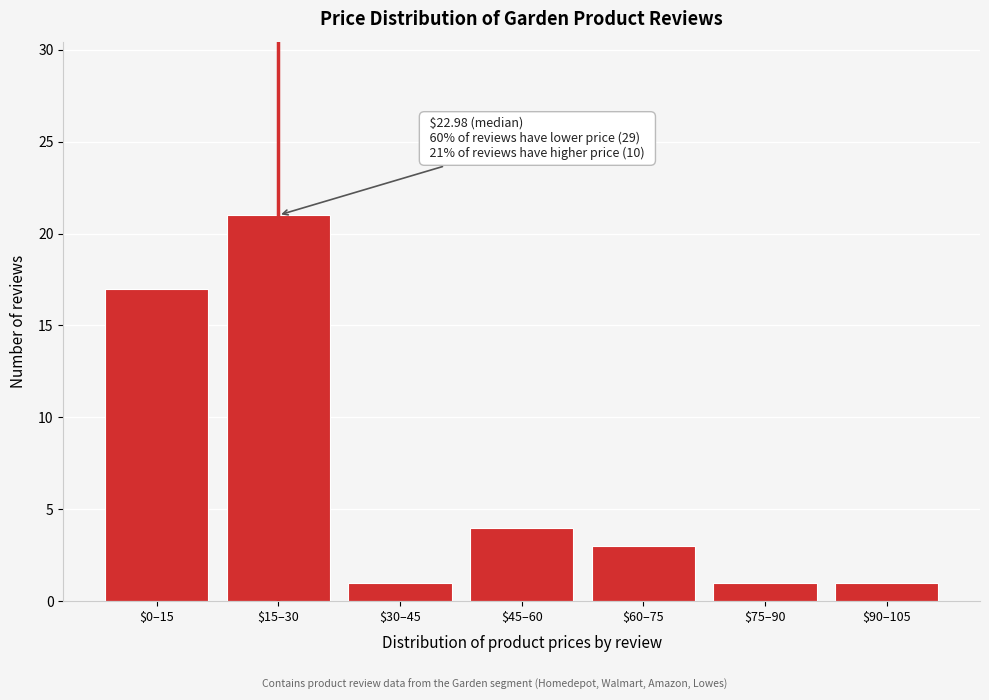

Reading left to right, list all the values displayed in this chart.

17	21	1	4	3	1	1